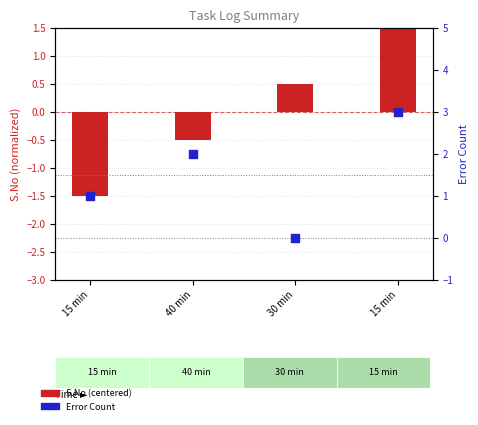

Is the value of S.No (centered) at 15 min greater than the value of Error Count at 40 min?

No